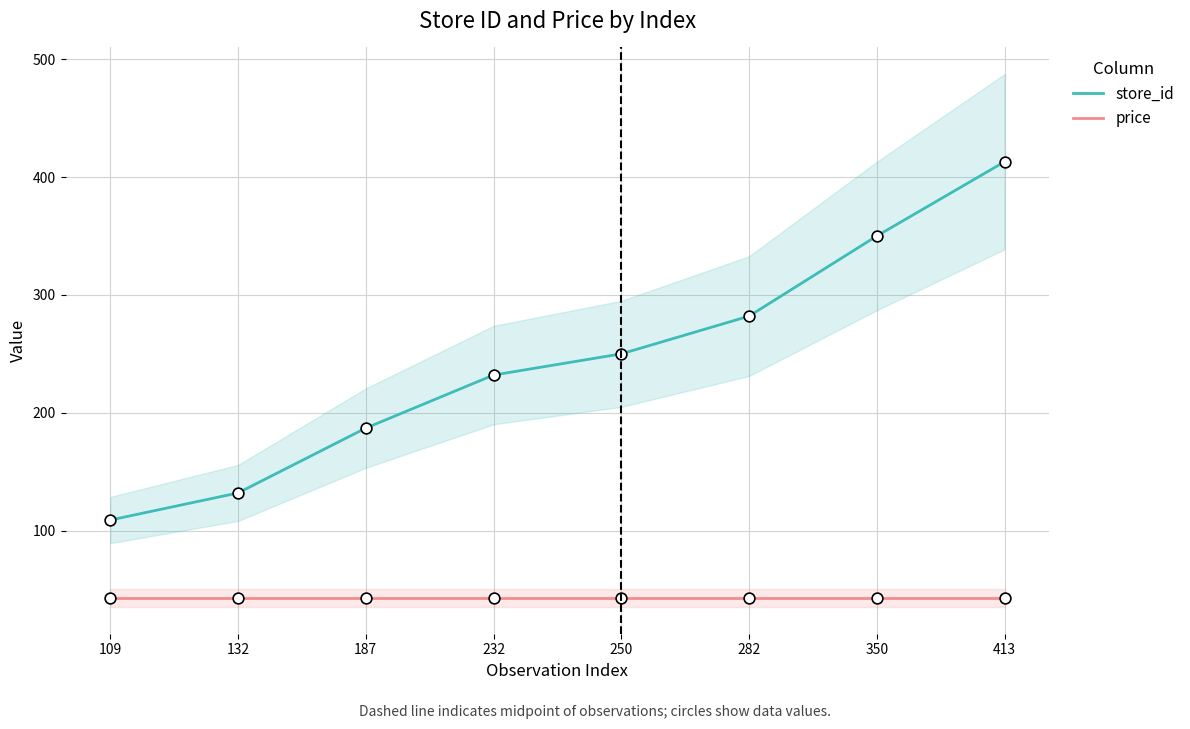

What are all the series names shown in the legend?

store_id, price